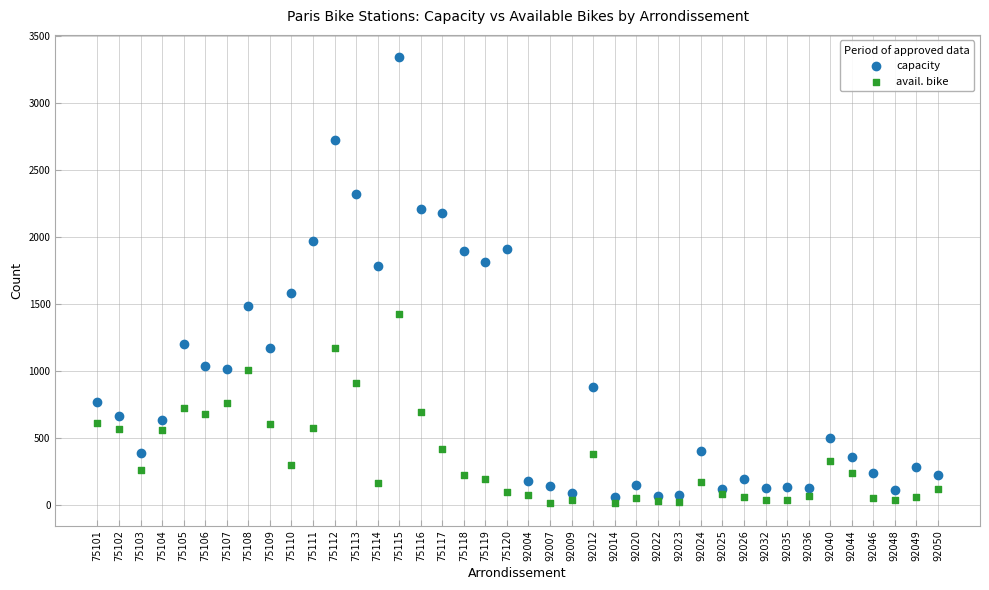

Which series reaches the minimum Y coordinate?

avail. bike